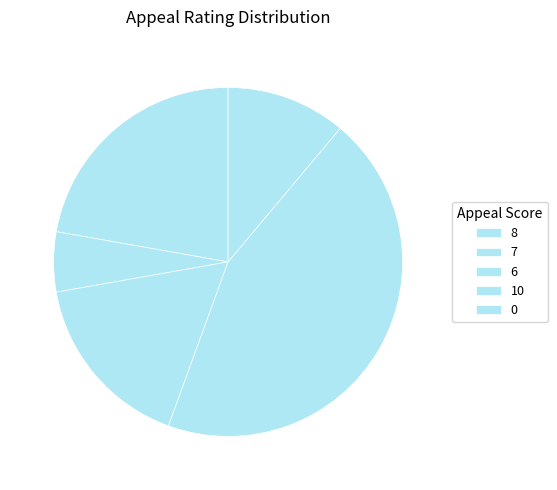

What is the total percentage of 7 and 0?

16.7%